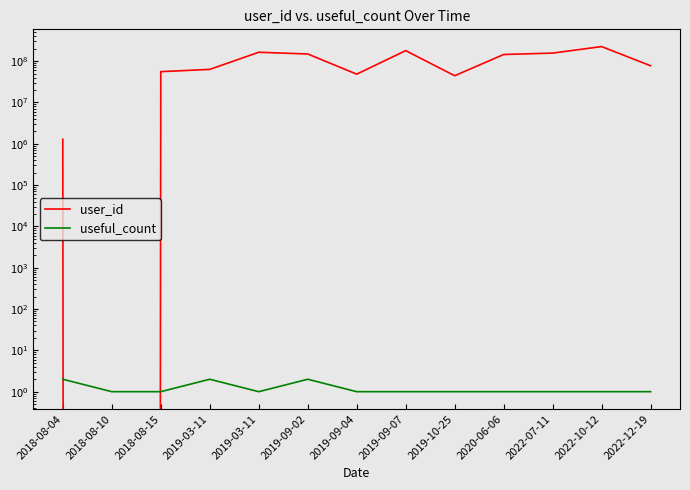

Is it true that useful_count equals 1 at 2022-10-12?

True